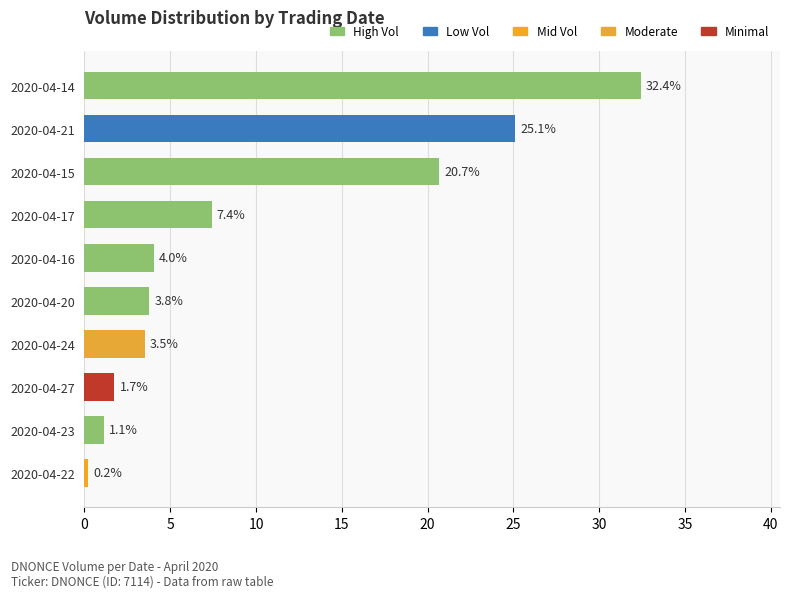

The value at 2020-04-23 is 1.1. True or false?

True